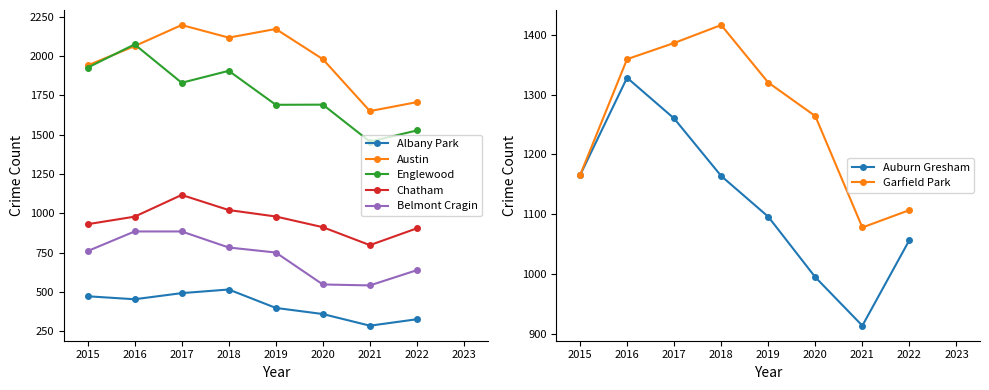

What is the sum of all Belmont Cragin values?

5785